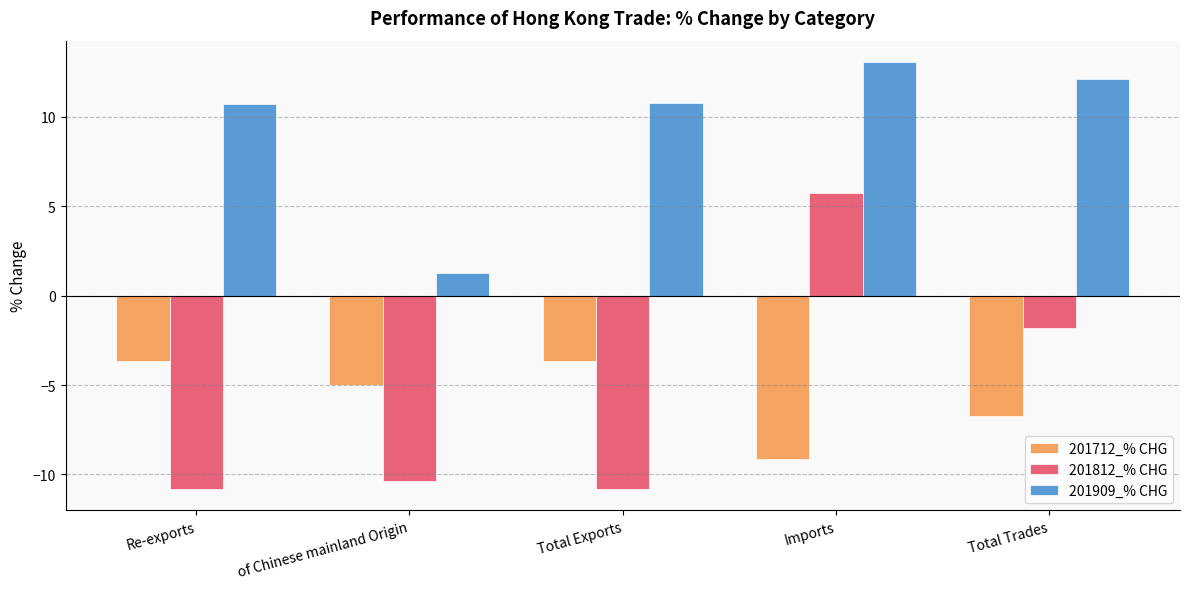

What is the difference between the maximum and second lowest values in the 201812_% CHG series?

16.6